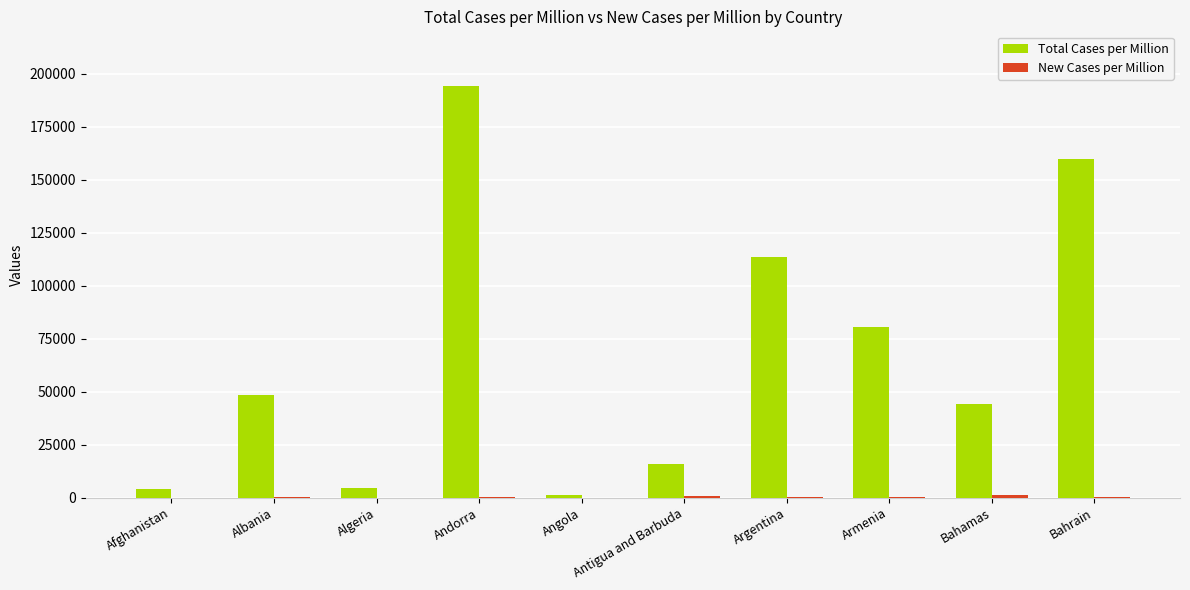

Is it true that Total Cases per Million equals 63388.0 at Bahrain?

False